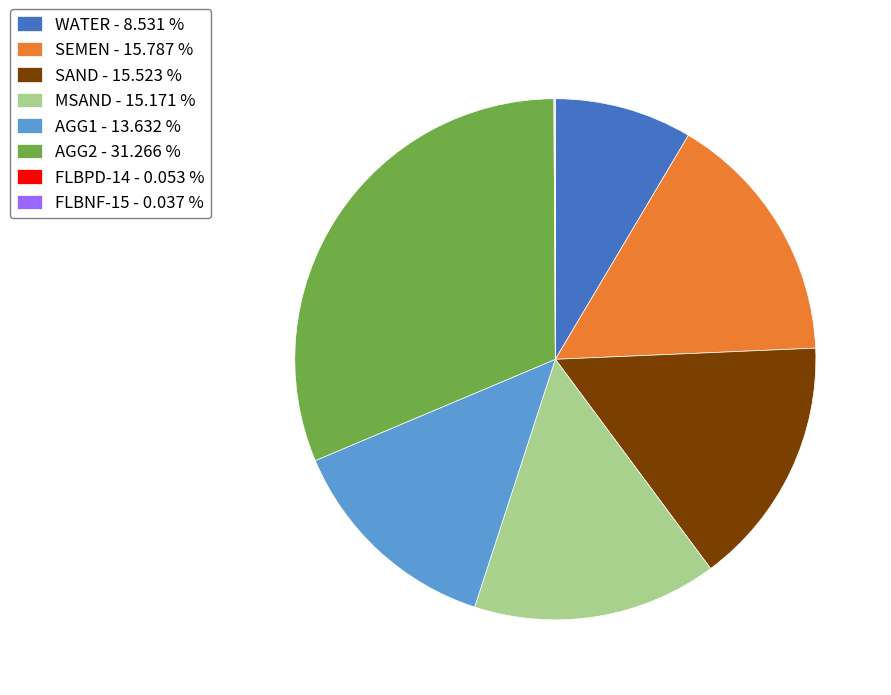

What is the largest slice in the pie chart?

AGG2 - 31.266 %